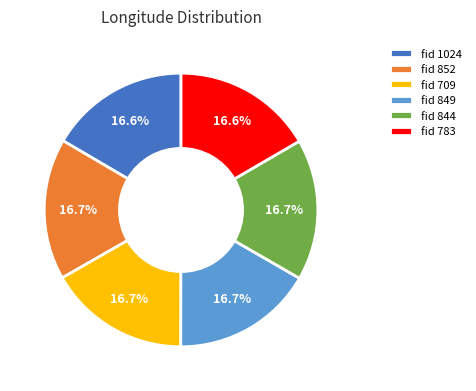

How many slices are in this pie chart?

6